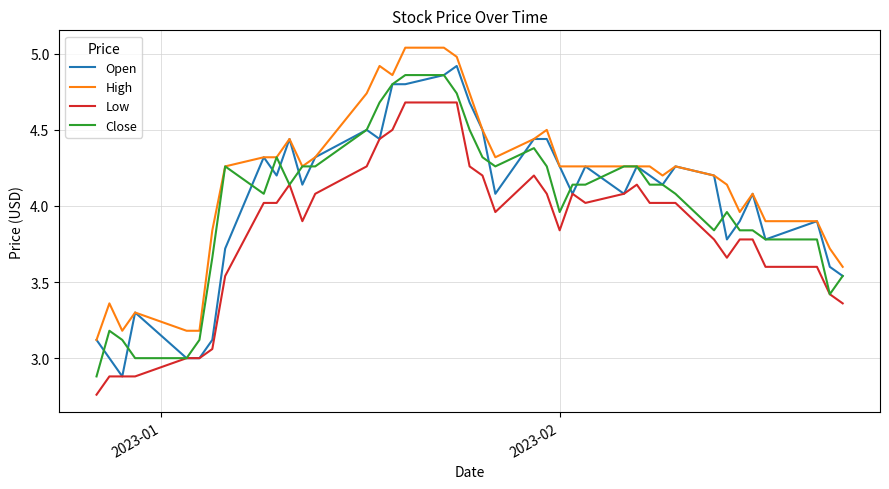

Which series has the largest total across all categories?

High